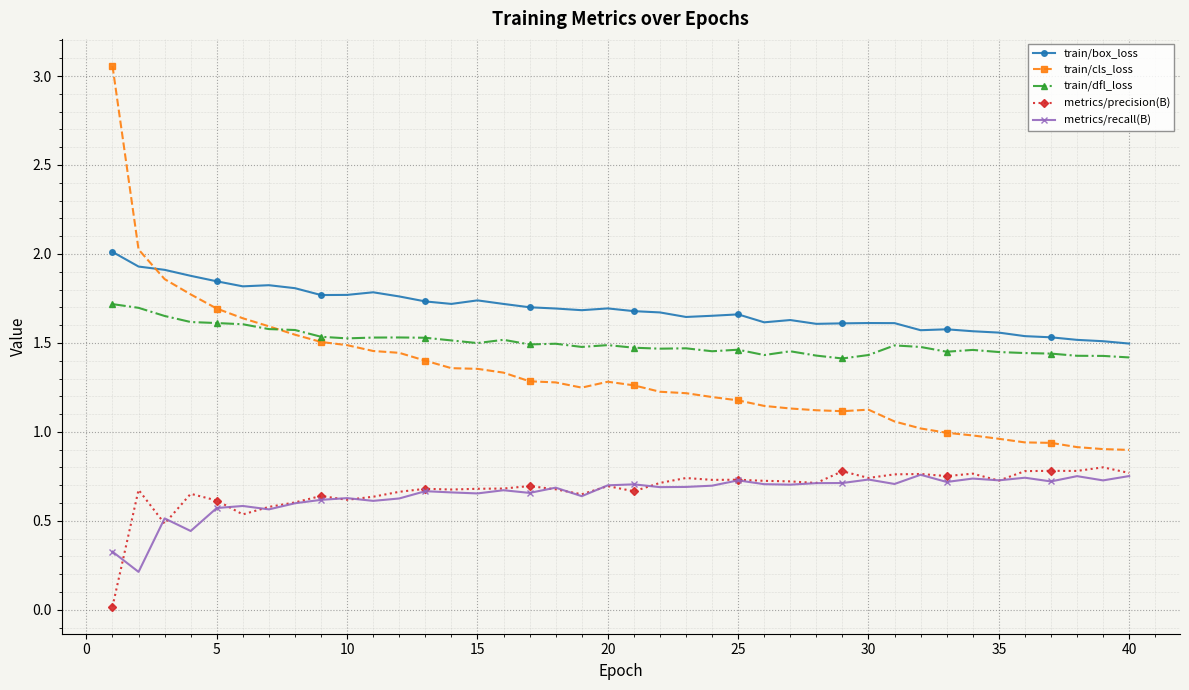

Which series has the largest range (max minus min)?

train/cls_loss